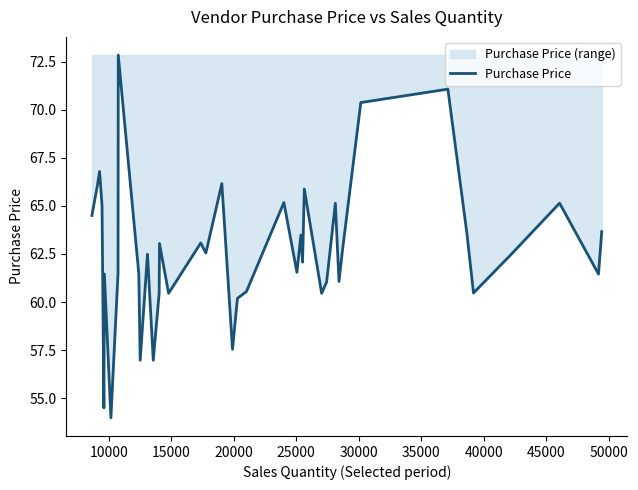

What is the difference between the second highest and second lowest values?

16.6